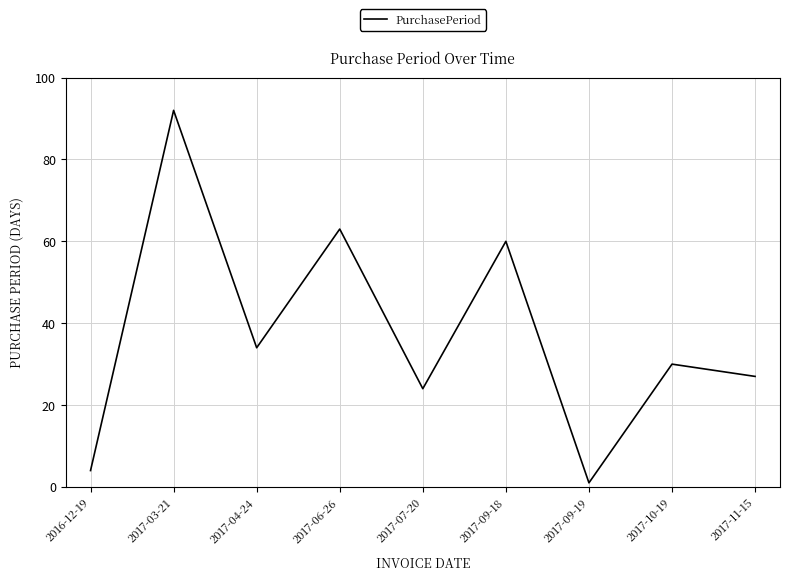

Which label corresponds to the largest value in the chart?

2017-03-21